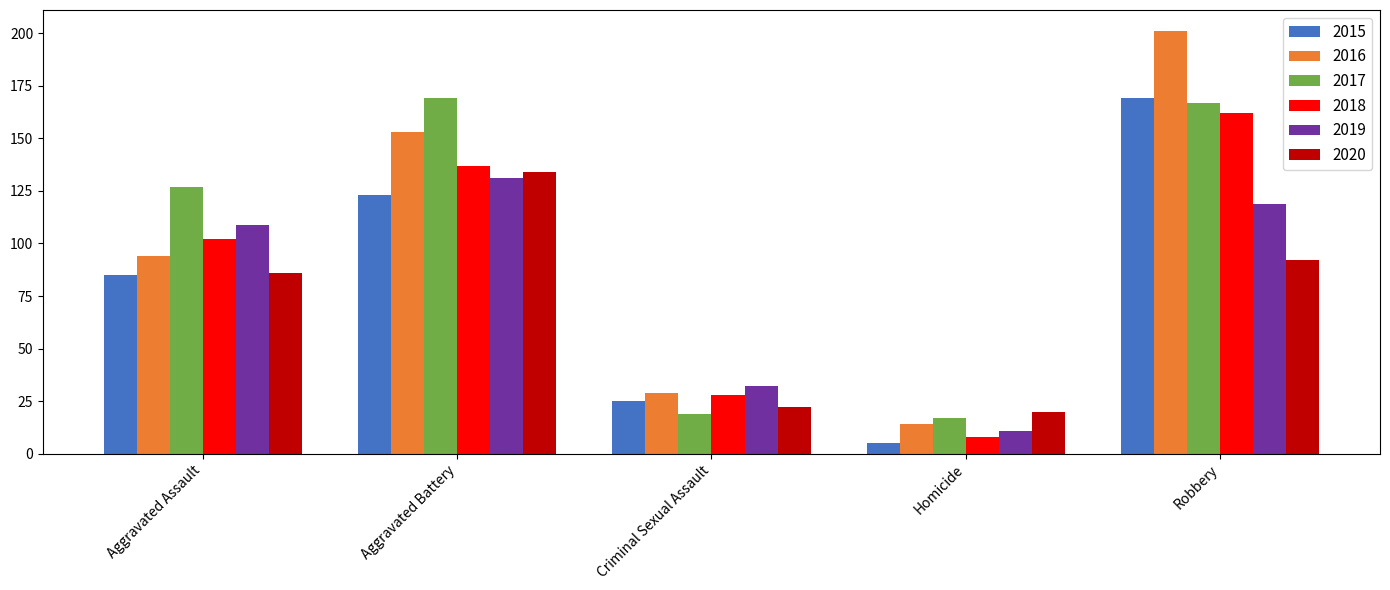

How many bars are there in each group?

6